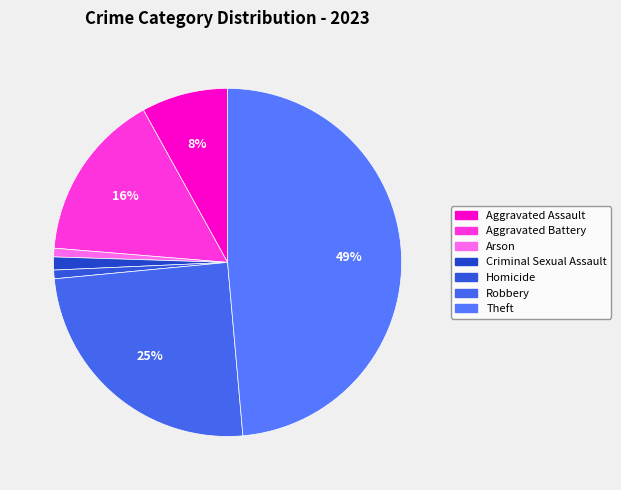

Between Aggravated Battery and Criminal Sexual Assault, which is larger?

Aggravated Battery